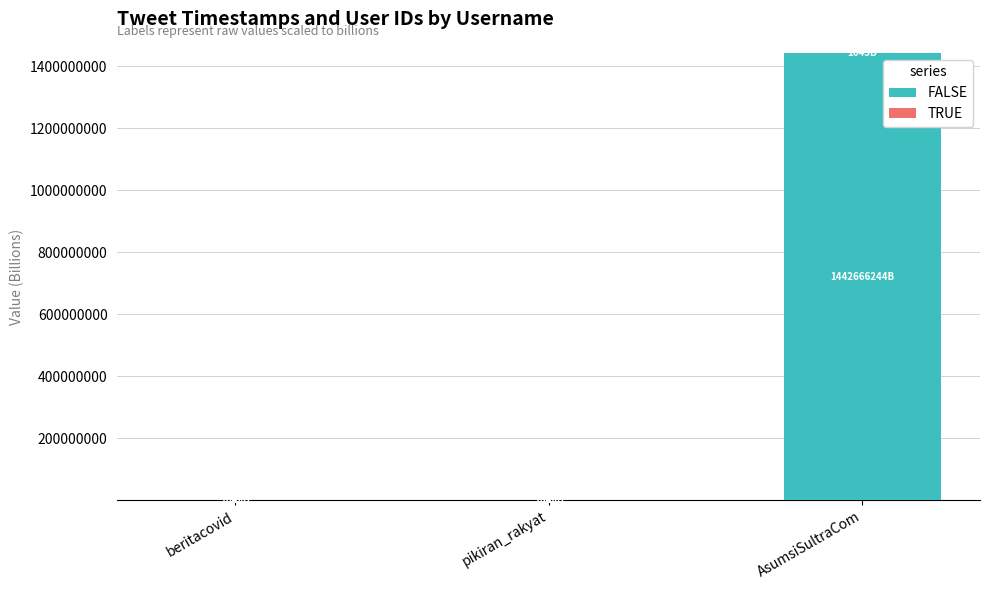

At which category is the sum across all series the highest?

AsumsiSultraCom